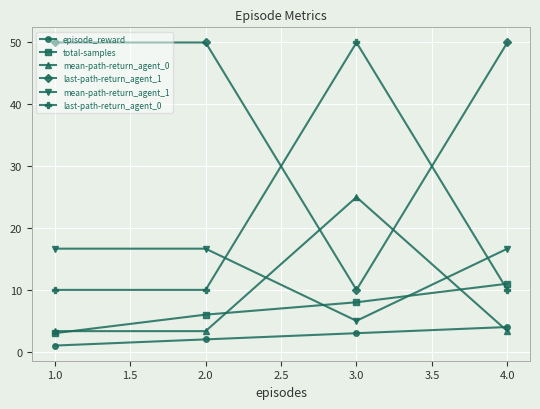

List the labels in order of total-samples value, largest first.

4.0, 3.0, 2.0, 1.0